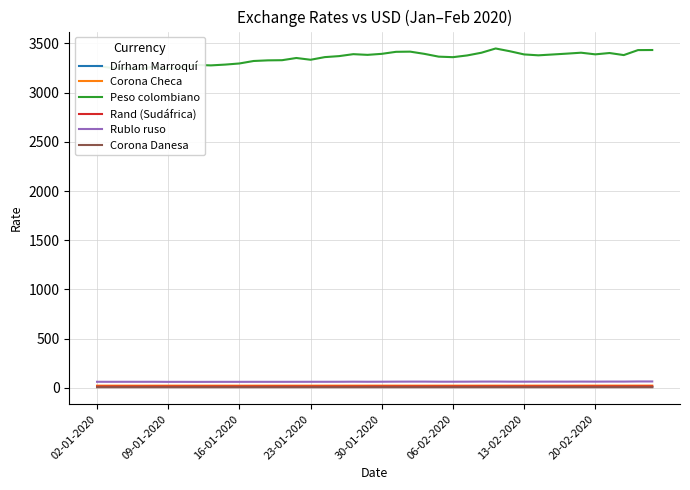

True or false: Rand (Sudáfrica) has a value of 14.1 at 02-01-2020.

True